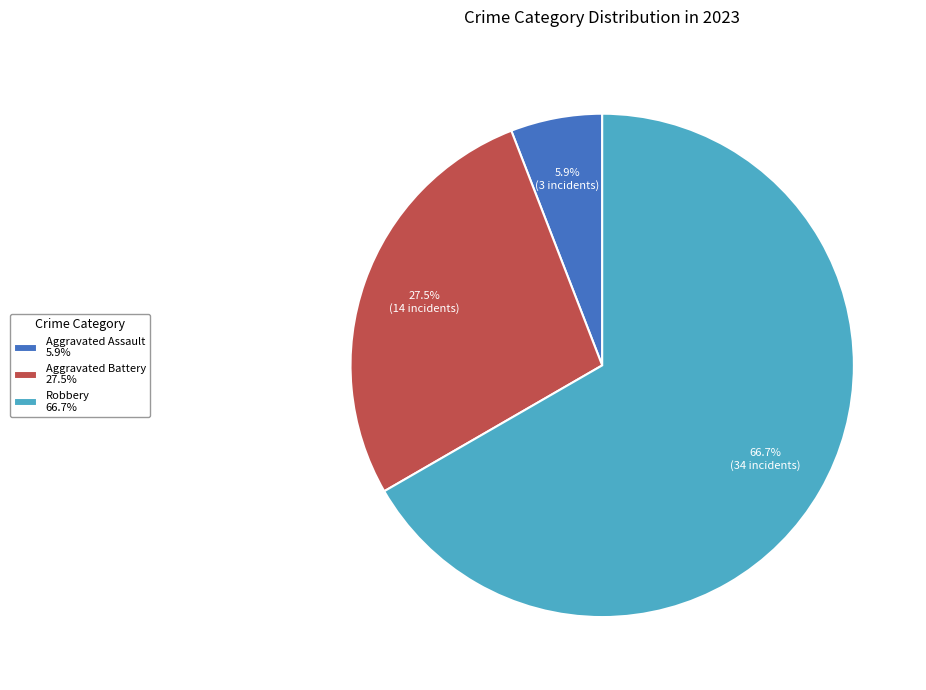

To the nearest percent, what is the difference between the largest and smallest slice percentages?

61%